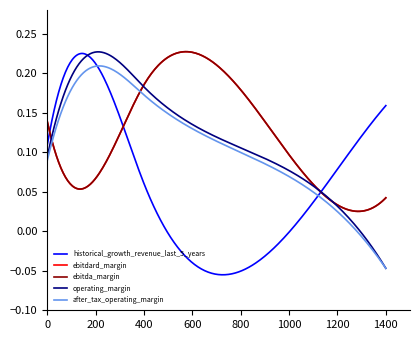

What is the average value of the ebitda_margin series?

0.1